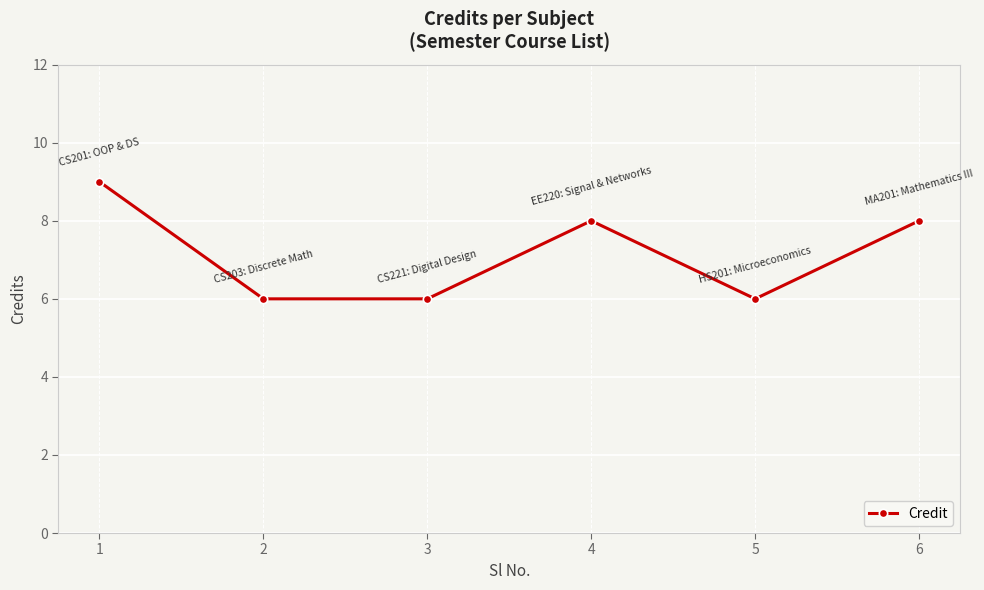

How many values are between 6 and 8?

5